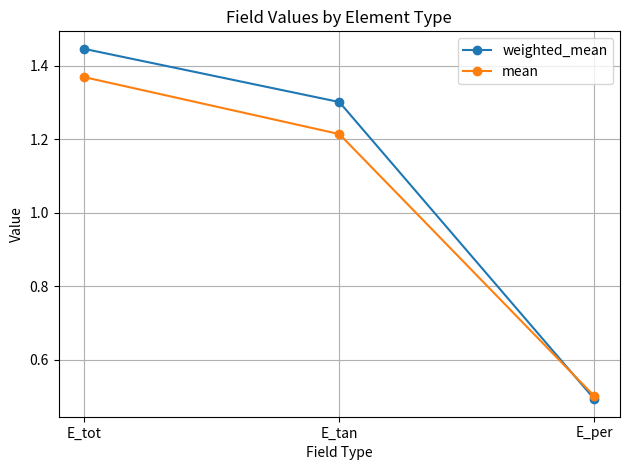

How many series are shown in this chart?

2